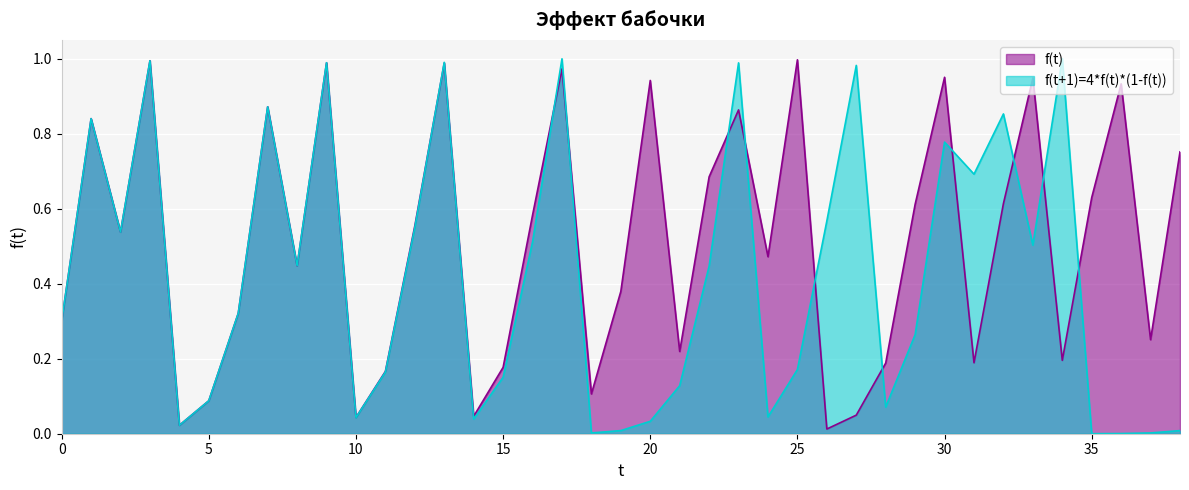

Rank the series at 33 from highest to lowest value.

f(t), f(t+1)=4*f(t)*(1-f(t))